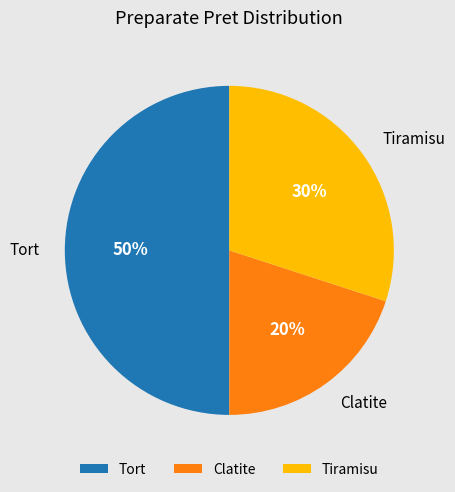

How many segments does this pie chart have?

3